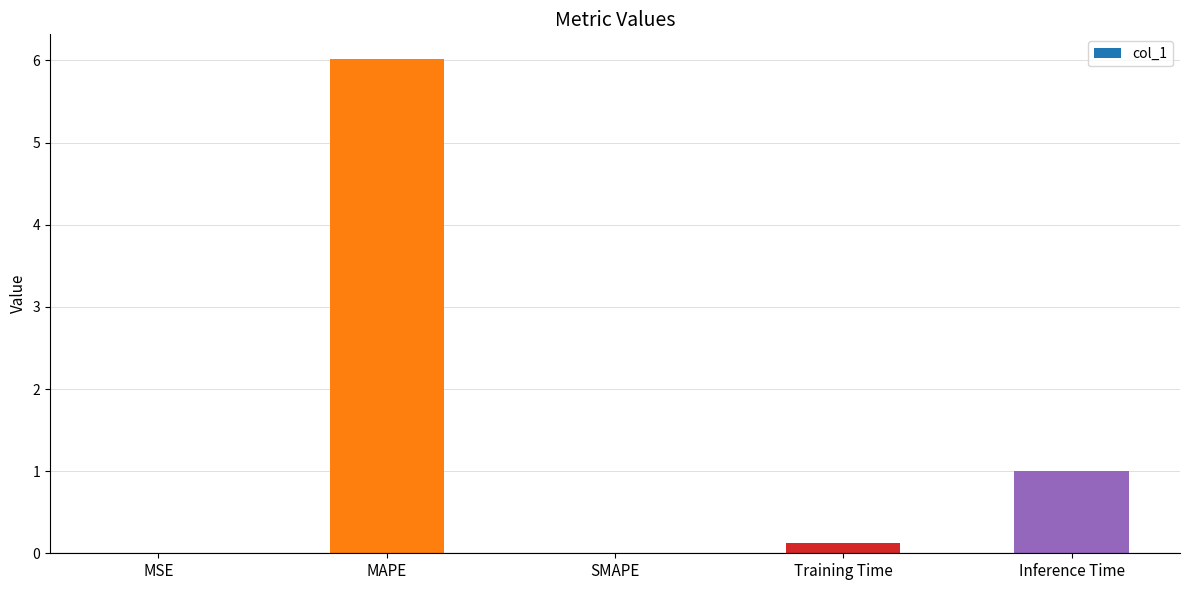

Is it true that the value at Inference Time is 0.6?

False